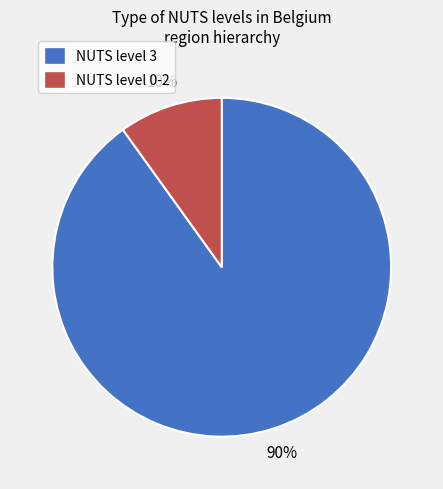

To the nearest percent, what is the combined percentage of NUTS level 3 and NUTS level 0-2?

100%